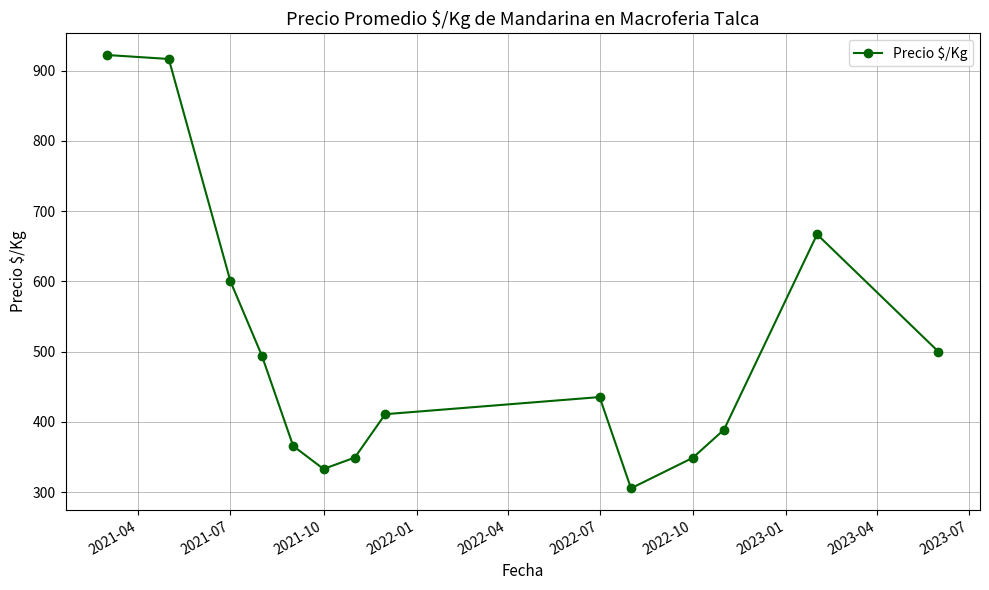

How many points are lower than both their immediate neighbors (excluding endpoints)?

2